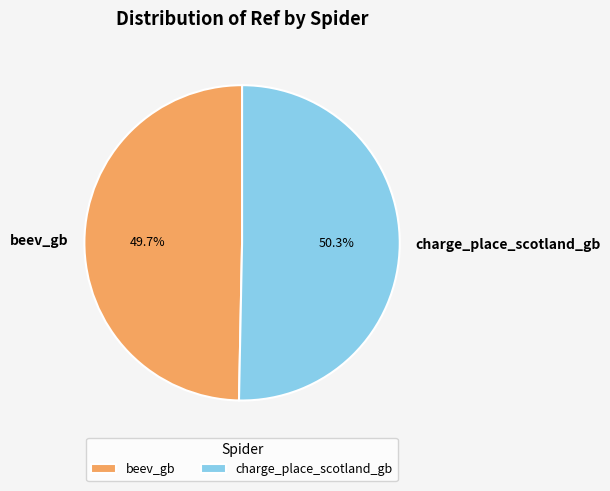

What is the total percentage of beev_gb and charge_place_scotland_gb?

100.0%